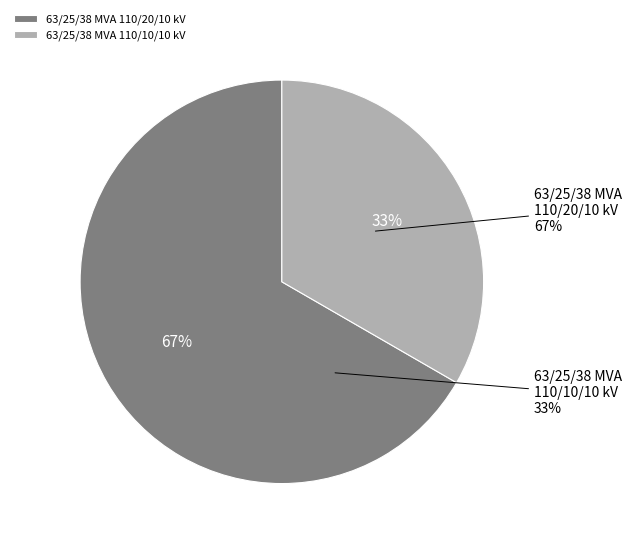

How many slices are in this pie chart?

2